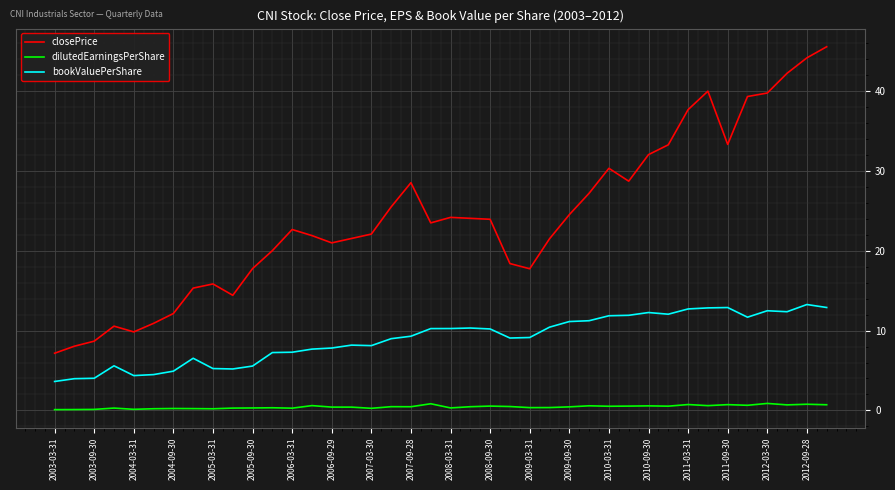

True or false: closePrice and bookValuePerShare intersect in this chart.

False